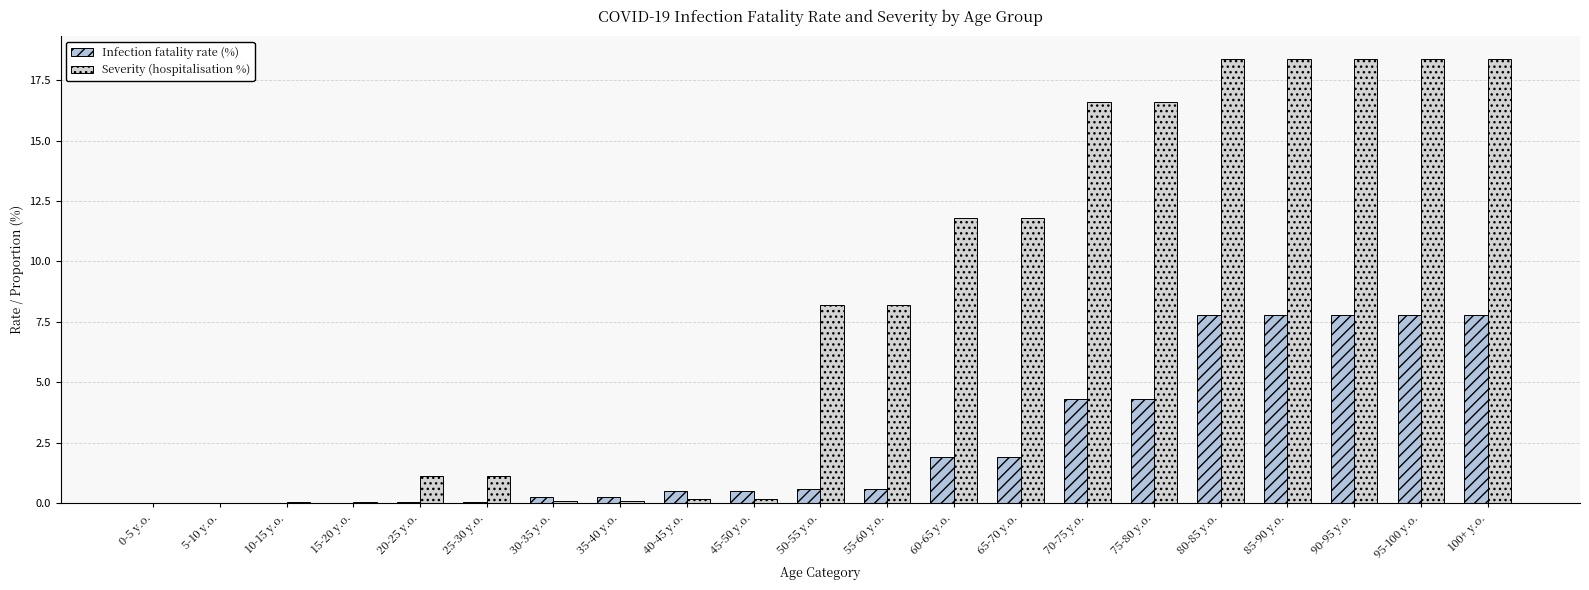

Does the chart contain stacked bars?

No